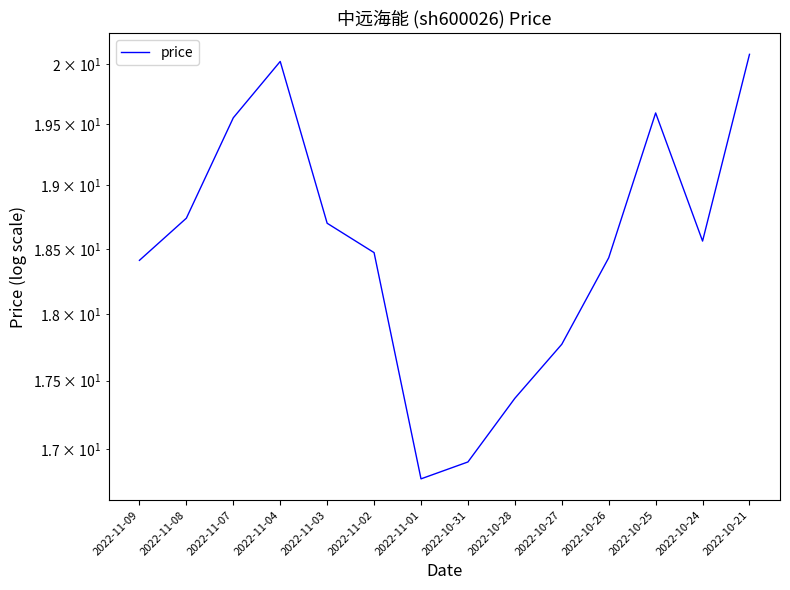

What is the minimum value shown in the chart?

16.8